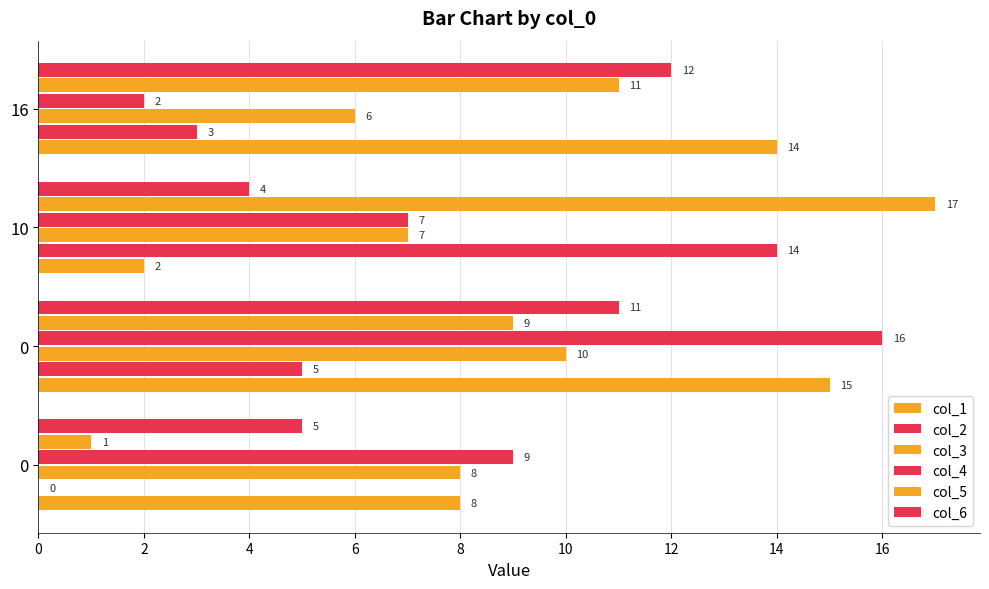

How many categories are shown in the chart?

4